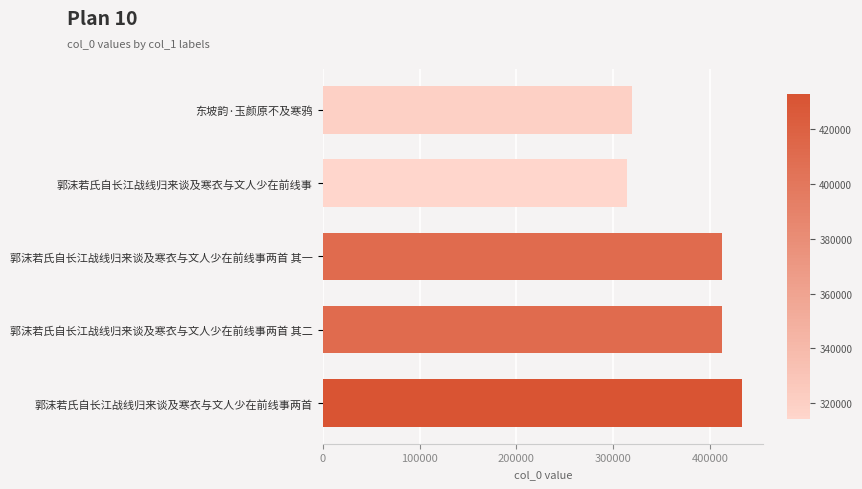

What is the greatest value displayed?

432783